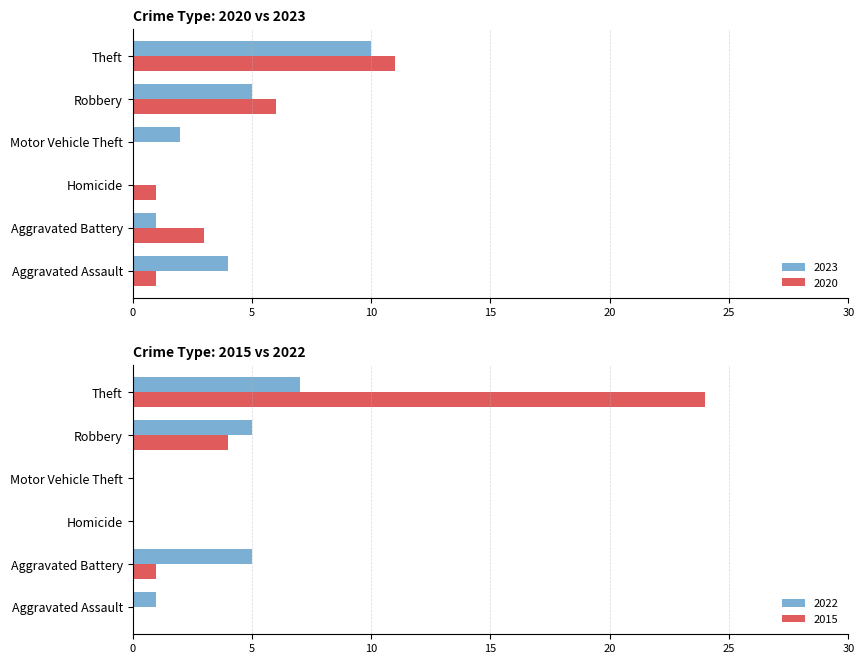

How many values in the 2020 series exceed 3?

2